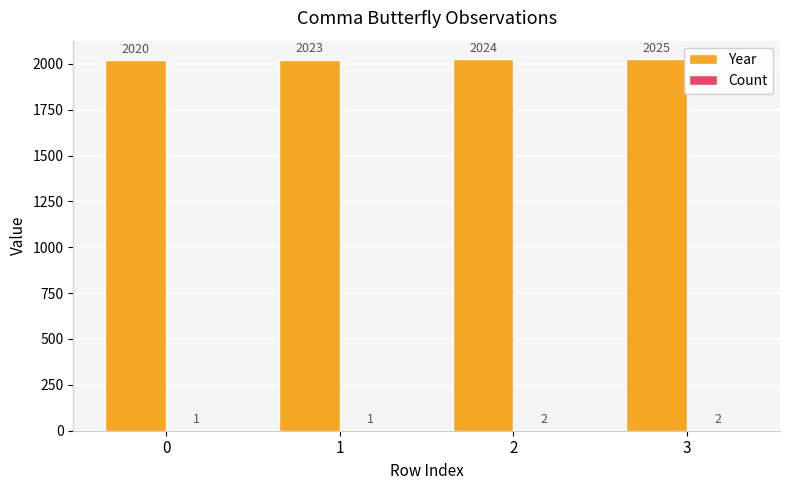

Which series changed the most between 0 and 3?

Year